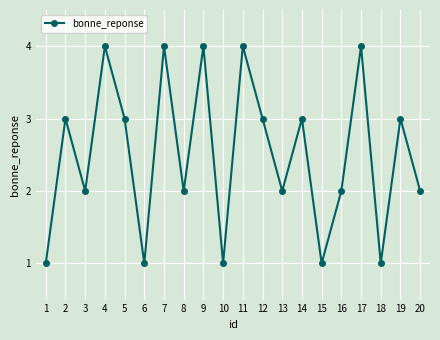

How many interior local peaks (higher than both neighbors) does the data have?

8